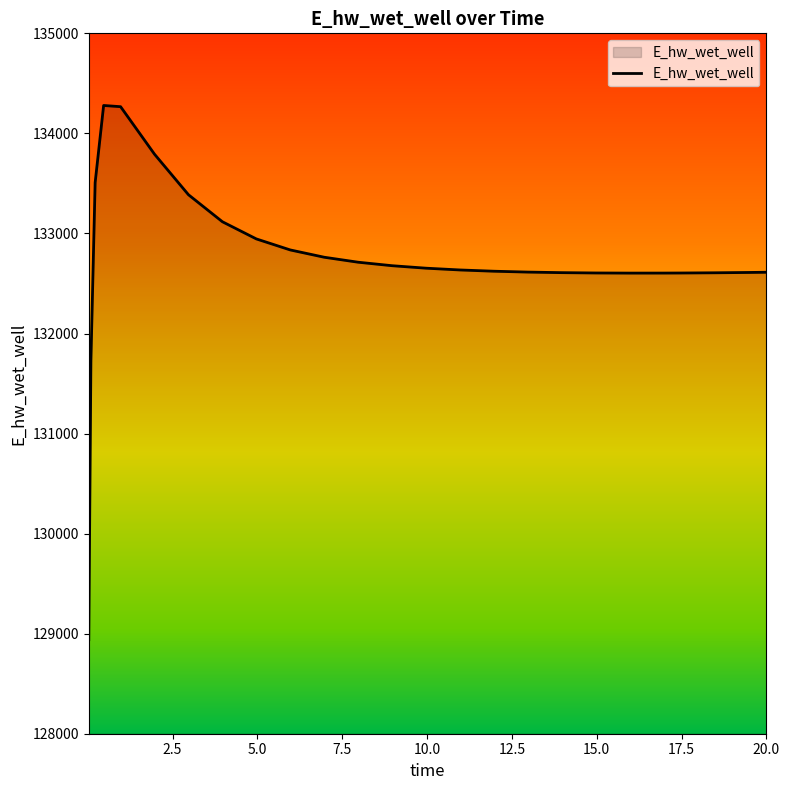

What is the difference between the maximum and minimum values?

5338.6